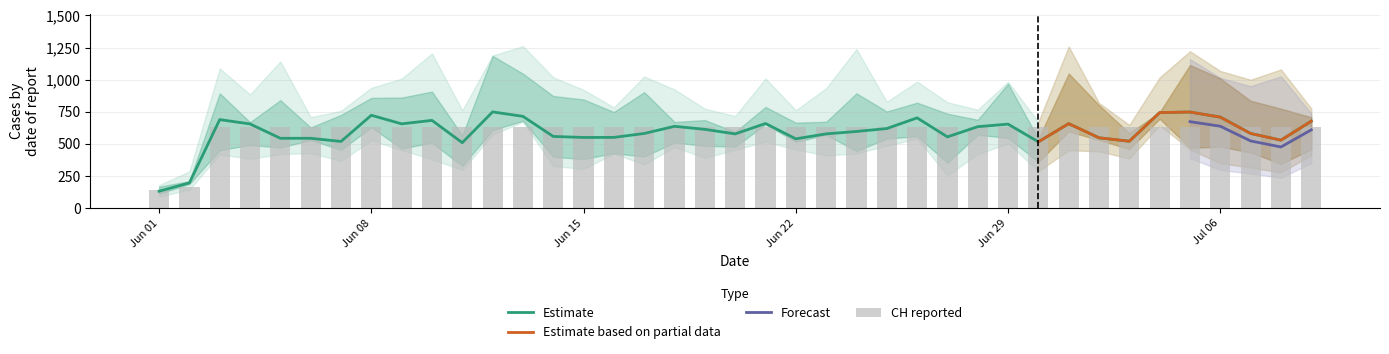

List the labels in order of value, largest first.

2020-06-03, 2020-06-04, 2020-06-05, 2020-06-06, 2020-06-07, 2020-06-08, 2020-06-09, 2020-06-10, 2020-06-11, 2020-06-12, 2020-06-13, 2020-06-14, 2020-06-15, 2020-06-16, 2020-06-17, 2020-06-18, 2020-06-19, 2020-06-20, 2020-06-21, 2020-06-22, 2020-06-23, 2020-06-24, 2020-06-25, 2020-06-26, 2020-06-27, 2020-06-28, 2020-06-29, 2020-06-30, 2020-07-01, 2020-07-02, 2020-07-03, 2020-07-04, 2020-07-05, 2020-07-06, 2020-07-07, 2020-07-08, 2020-07-09, 2020-06-02, 2020-06-01